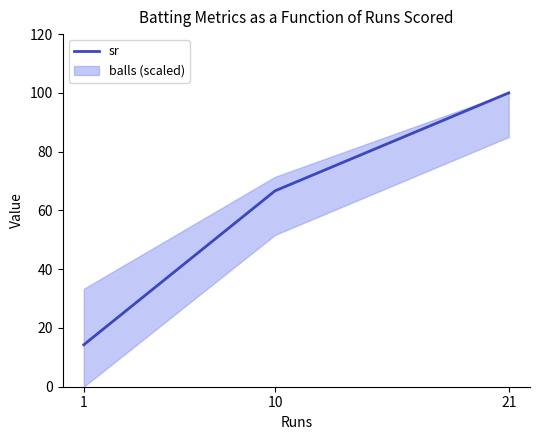

Which label corresponds to the smallest value in the chart?

1